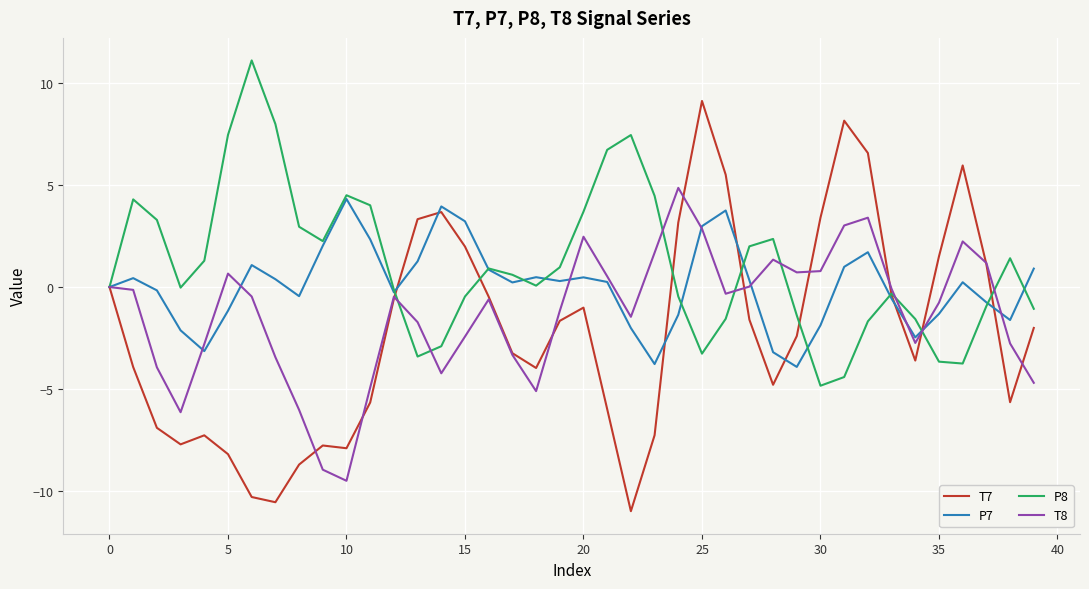

List the series in order of their overall mean, lowest first.

T7, T8, P7, P8